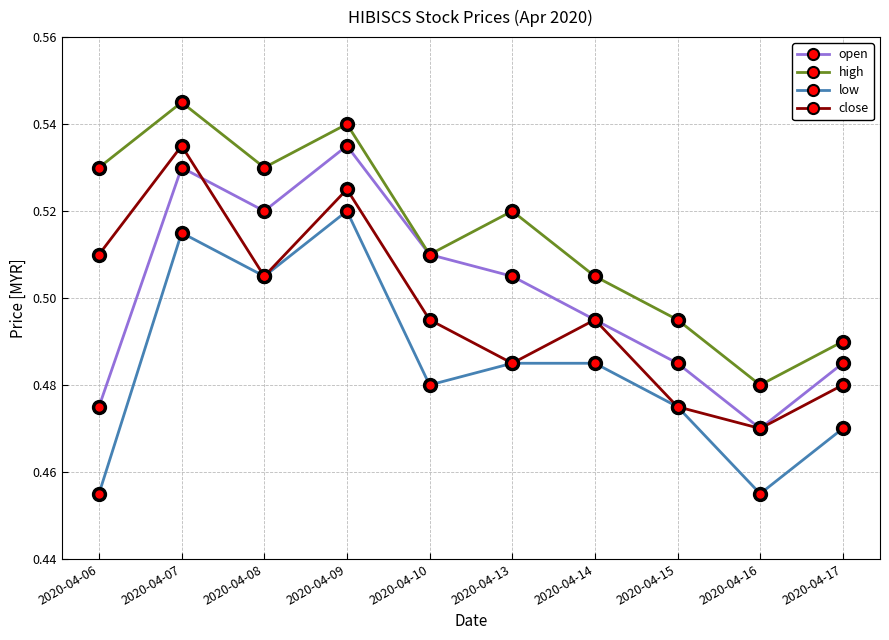

Is it true that close equals 0.8 at 2020-04-10?

False